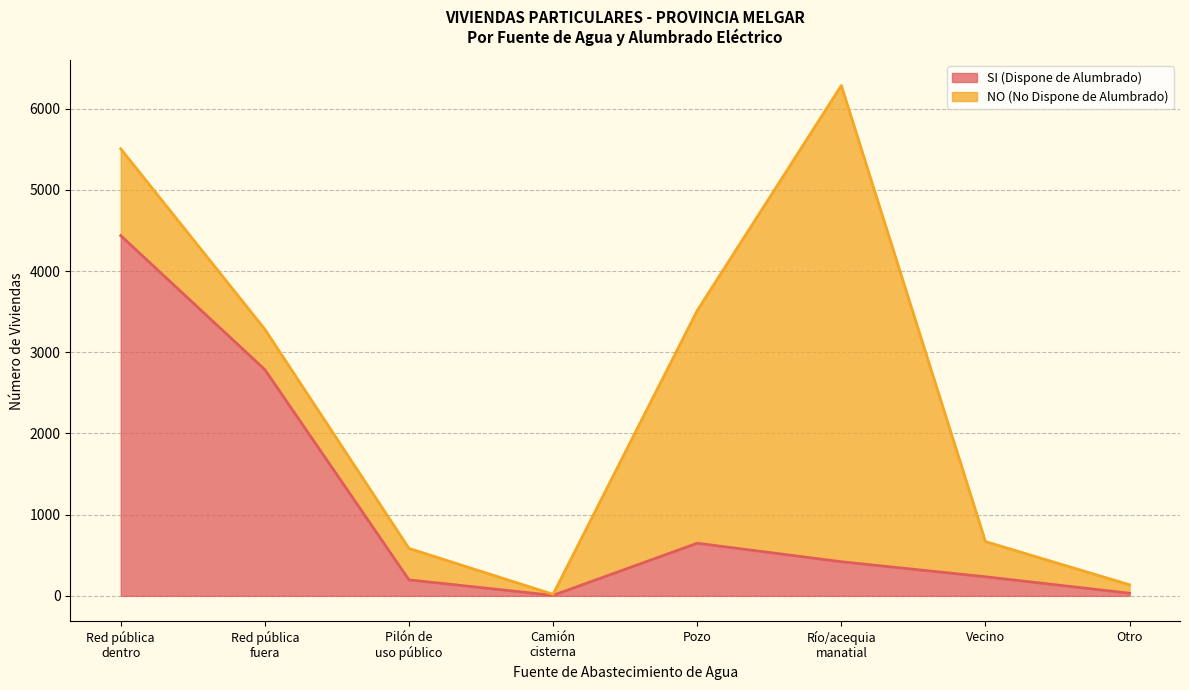

What position from the right is Red pública
dentro?

8